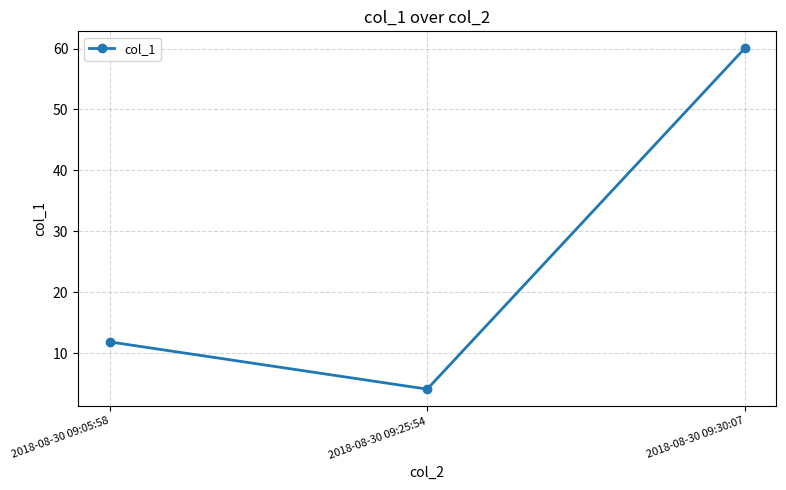

True or false: the data shows 11.8 at 2018-08-30 09:05:58.

True